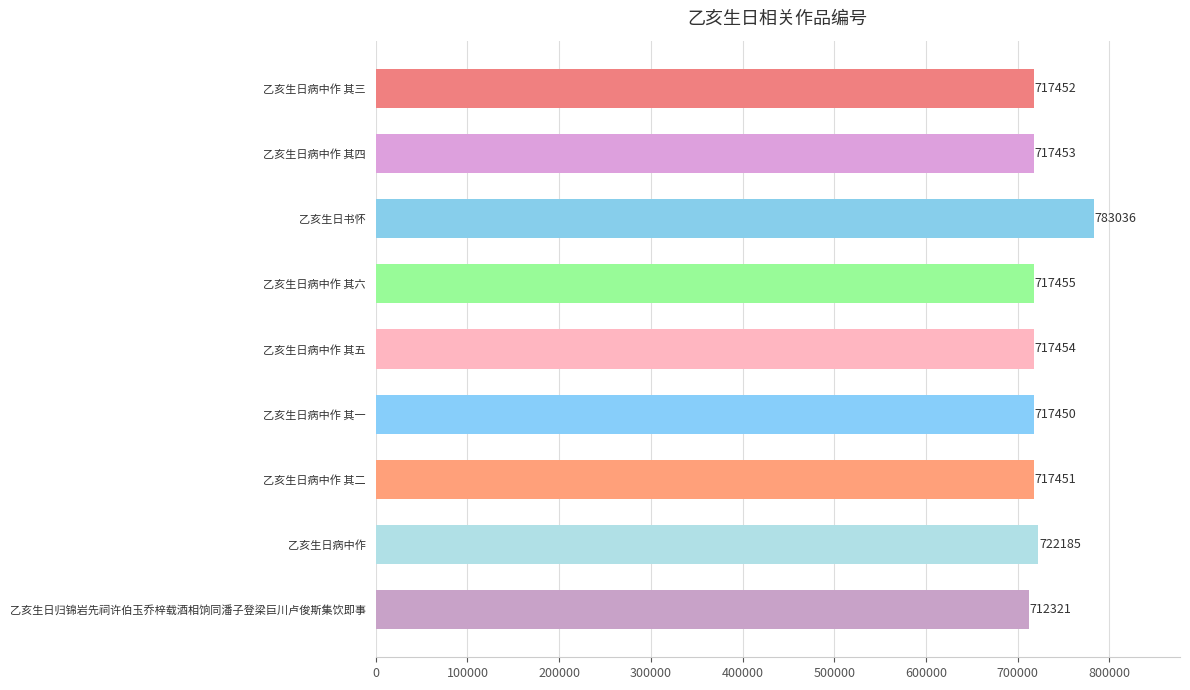

Rank the categories by value from lowest to highest.

乙亥生日归锦岩先祠许伯玉乔梓载酒相饷同潘子登梁巨川卢俊斯集饮即事, 乙亥生日病中作 其一, 乙亥生日病中作 其二, 乙亥生日病中作 其三, 乙亥生日病中作 其四, 乙亥生日病中作 其五, 乙亥生日病中作 其六, 乙亥生日病中作, 乙亥生日书怀